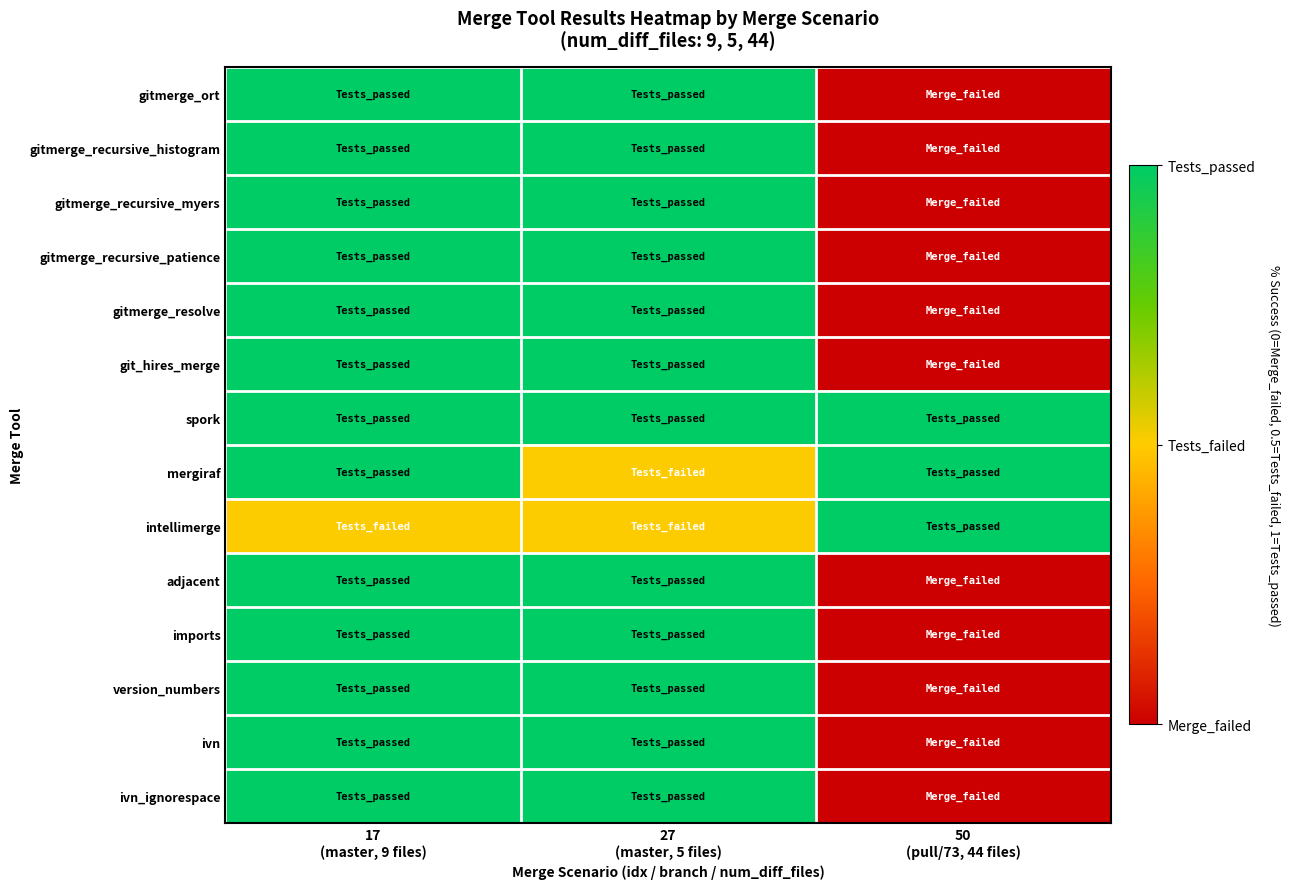

What is the spread (max minus min) of values at 27
(master, 5 files)?

0.5